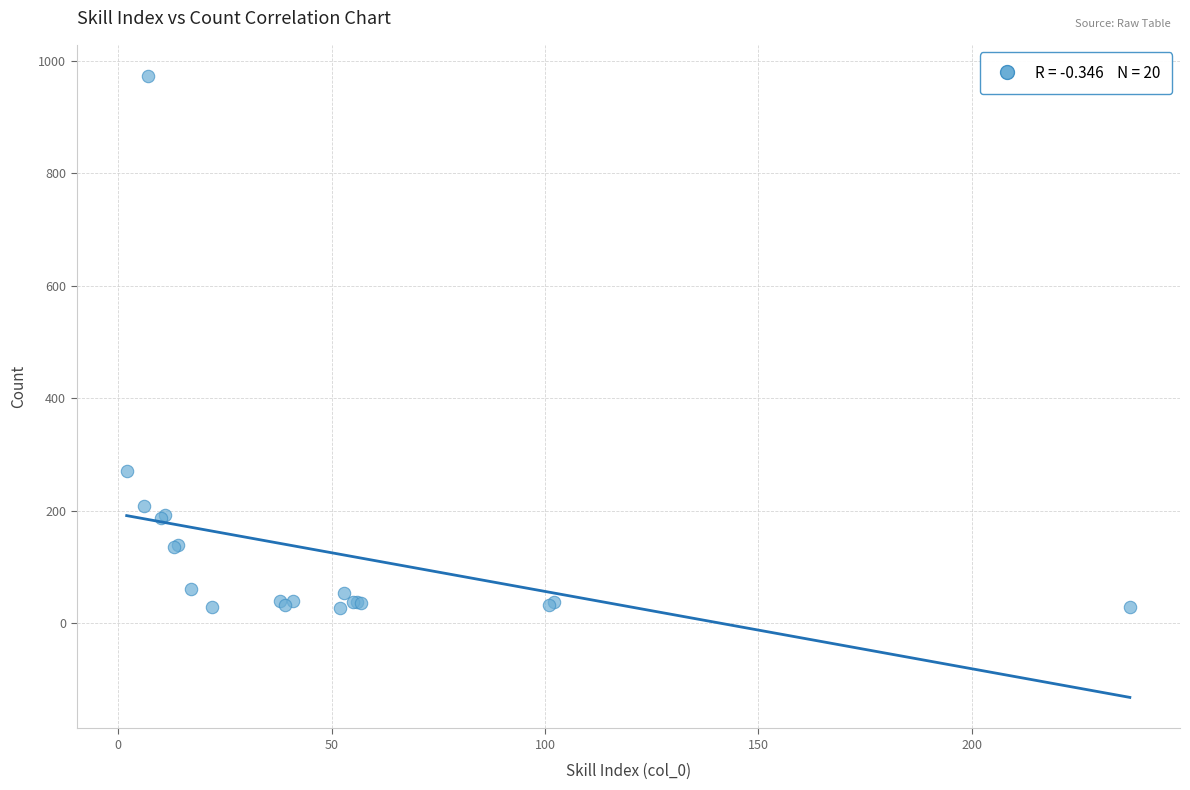

What Y value in the scatter plot is closest to 500?

271